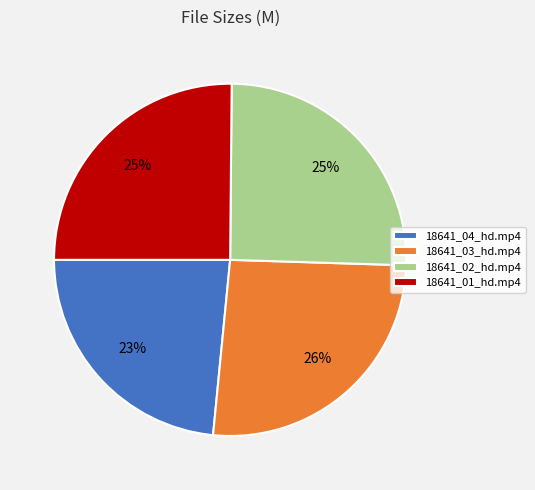

To the nearest percent, what portion does 18641_04_hd.mp4 represent?

23%